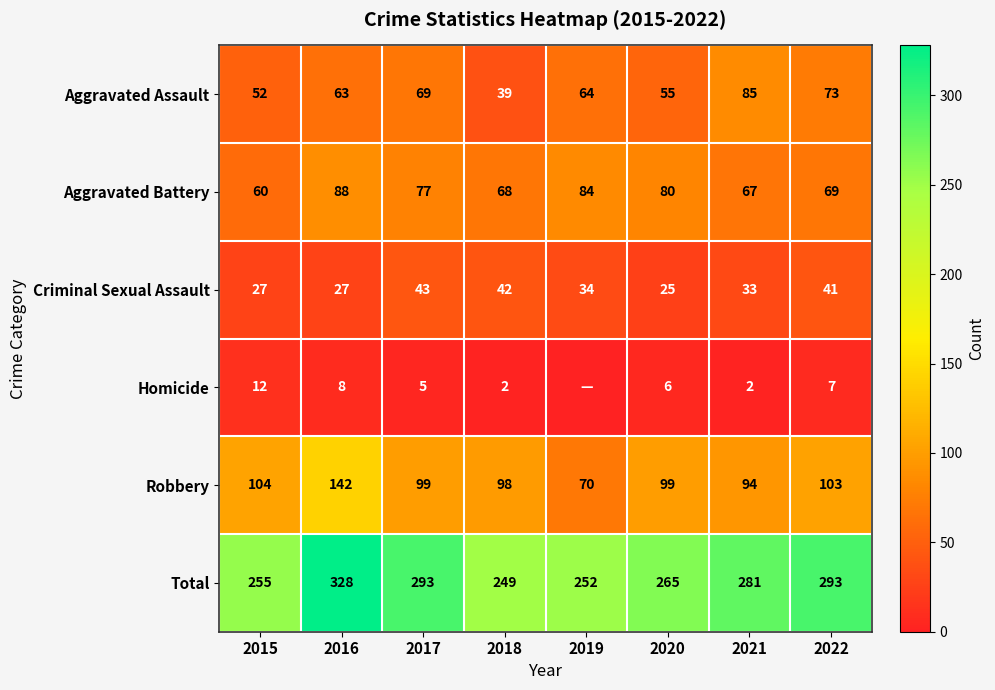

Read the Criminal Sexual Assault value at 2020, to the nearest 5.

25